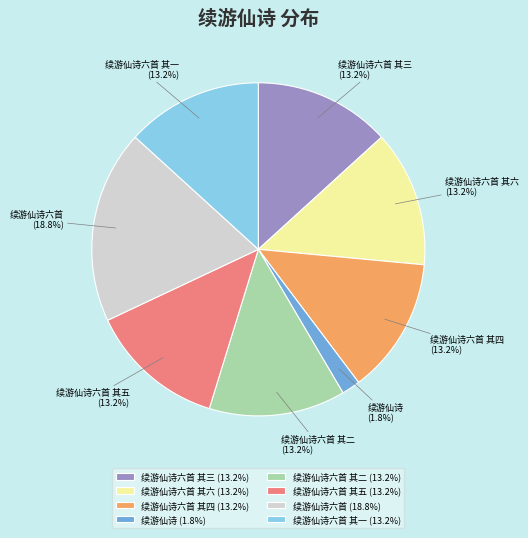

Is 续游仙诗六首 the majority of the pie?

No